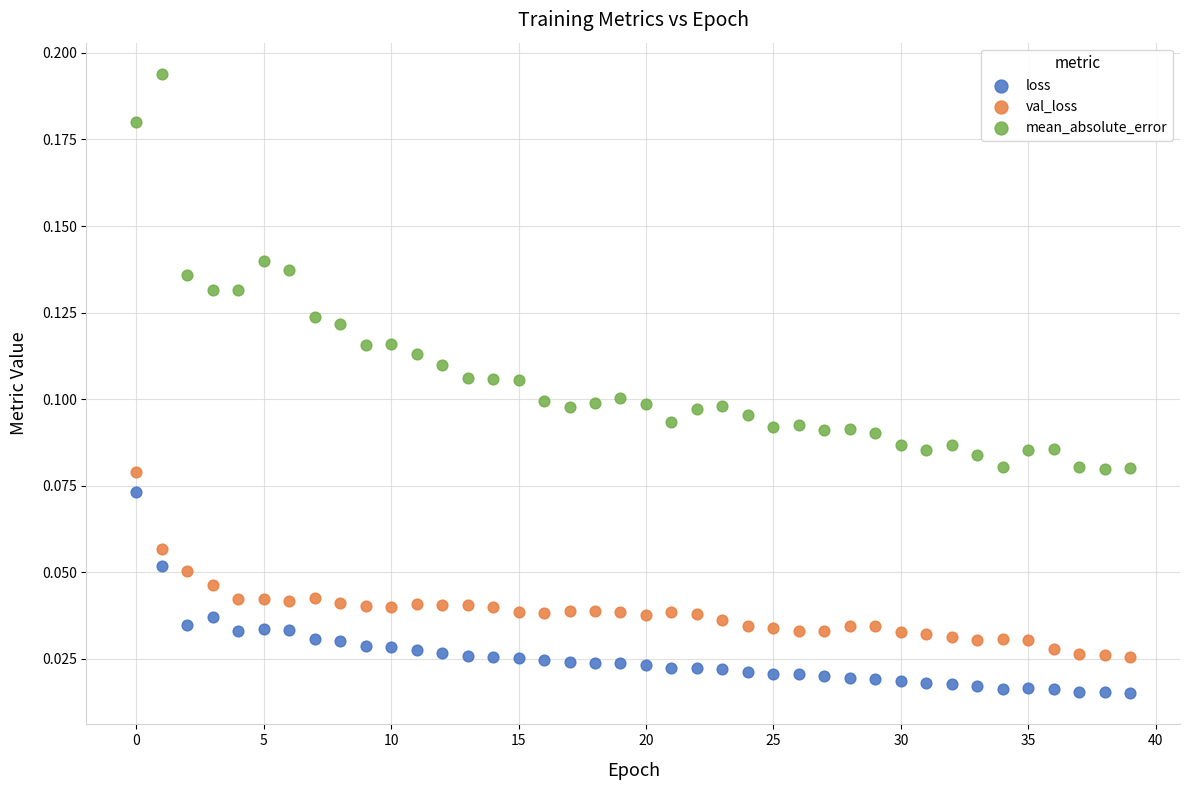

Which series has the largest Y range (max minus min)?

mean_absolute_error